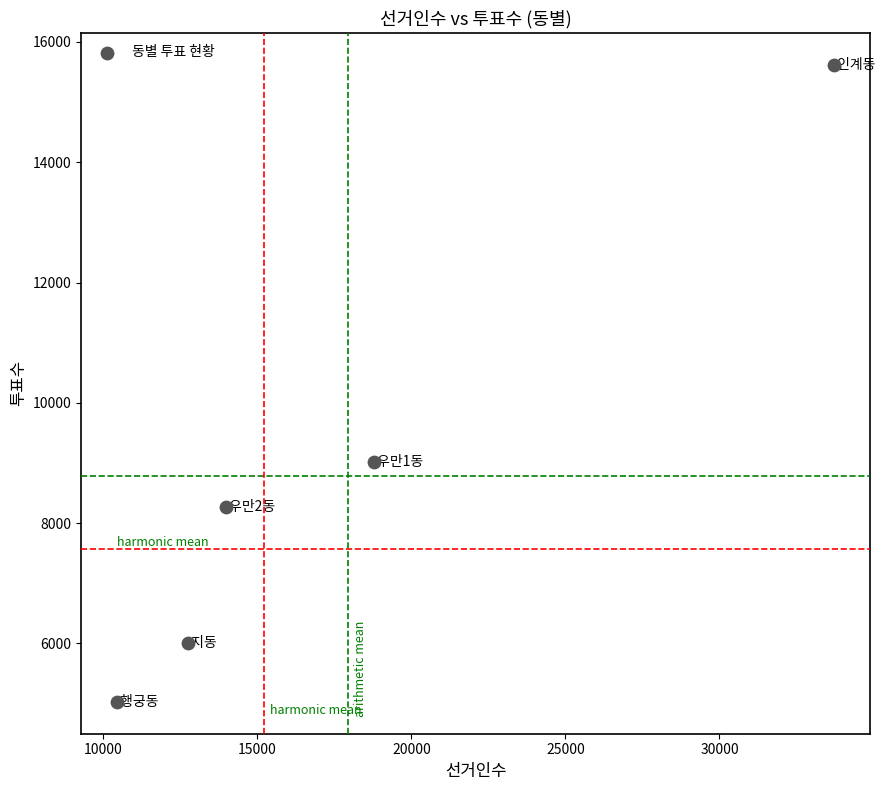

What Y value in the scatter plot is closest to 10325?

9012